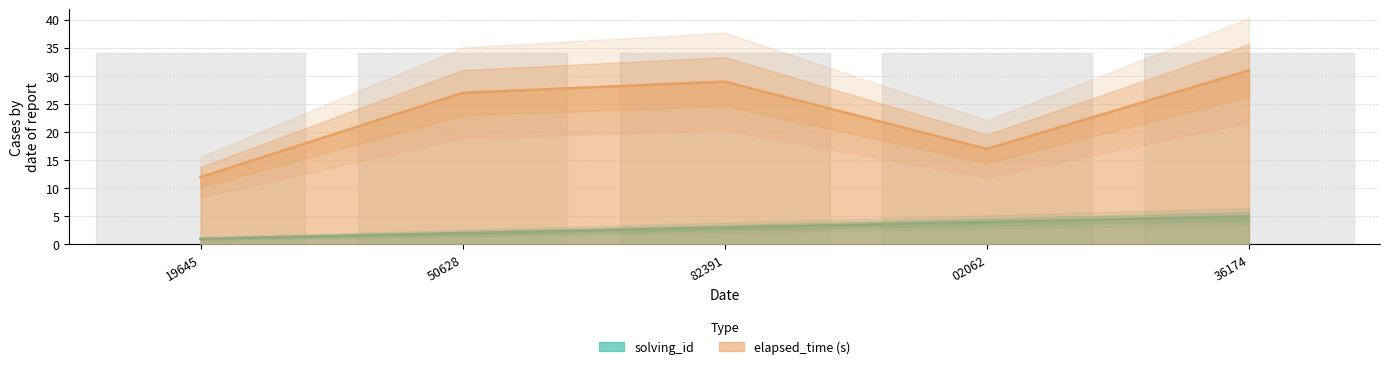

Does the chart have visible grid lines?

Yes